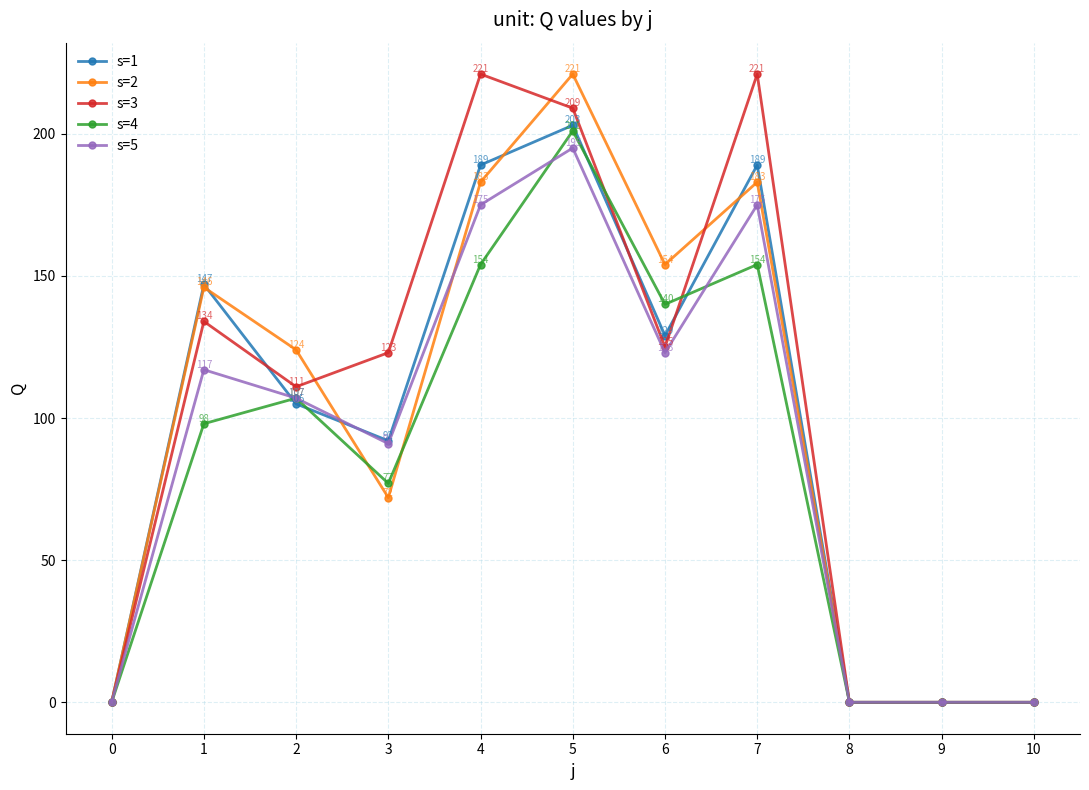

Where is s=3 nearest to the value 110?

2